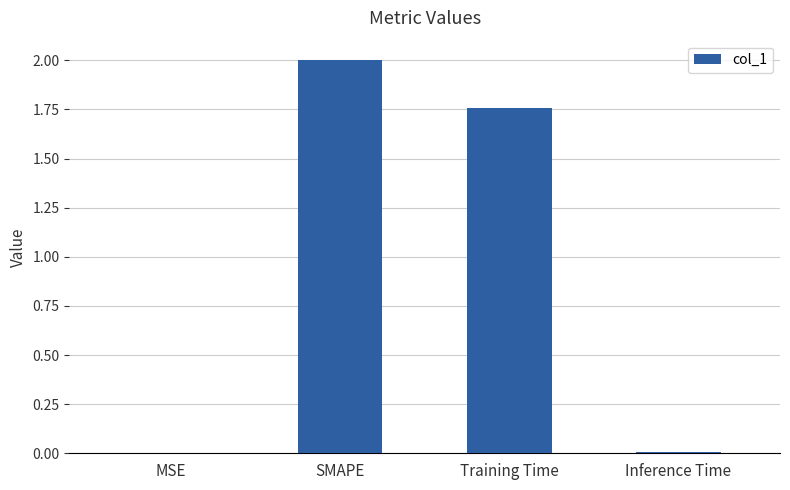

What is the maximum value shown in the chart?

2.0